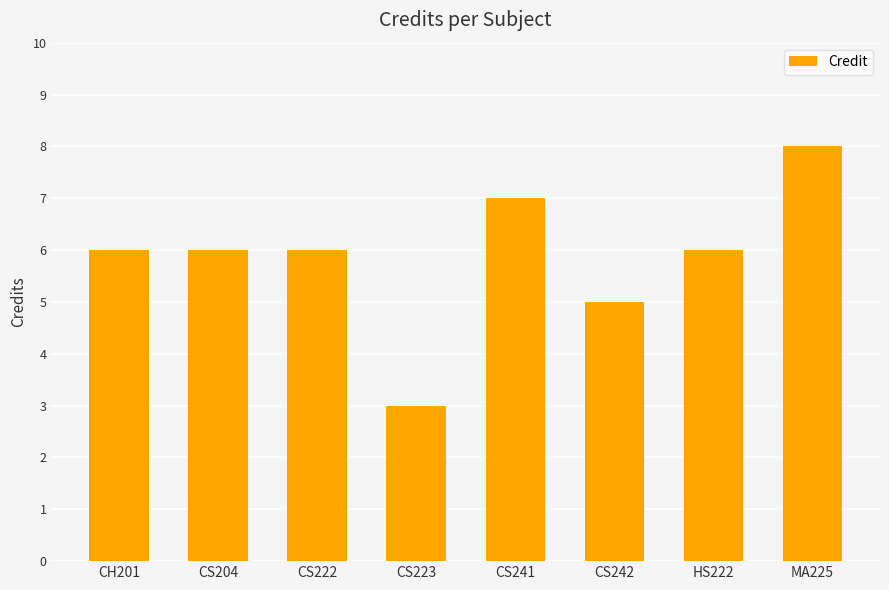

The value at CS223 is 1. True or false?

False